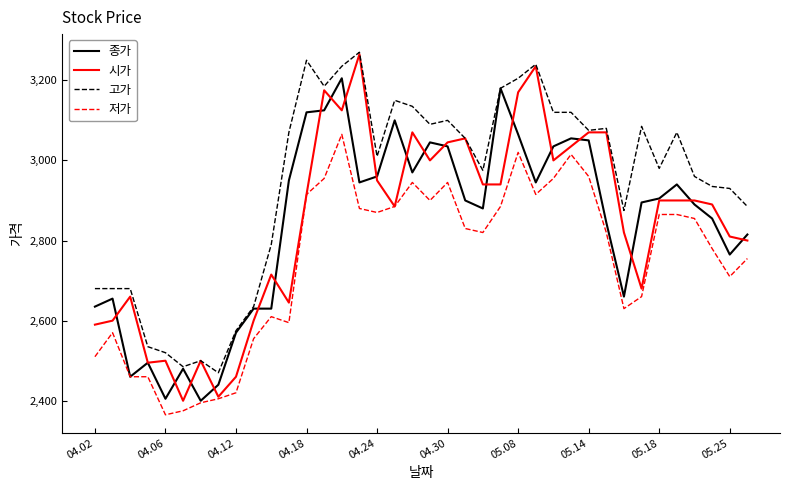

How many values in the 저가 series are below 2830?

19